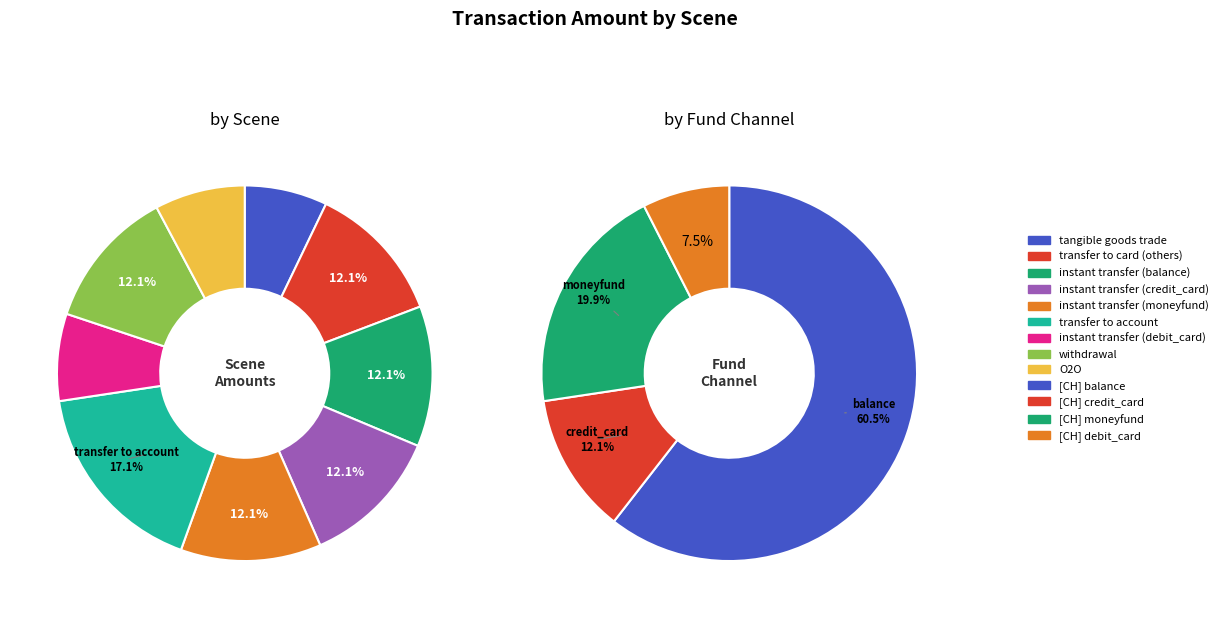

To the nearest percent, what portion does transfer to account represent?

17%